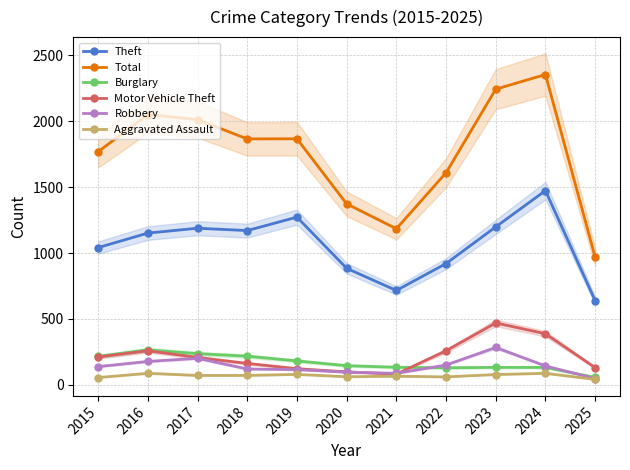

At 2025, list the series in order from smallest to largest.

Aggravated Assault, Robbery, Burglary, Motor Vehicle Theft, Theft, Total